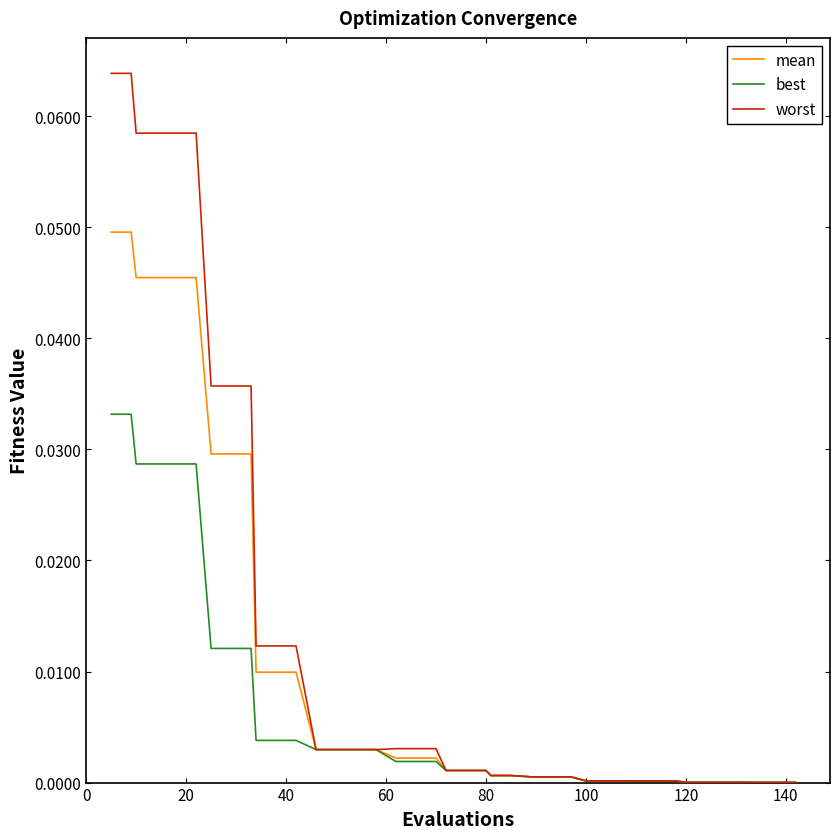

Which series has the largest total across all categories?

worst